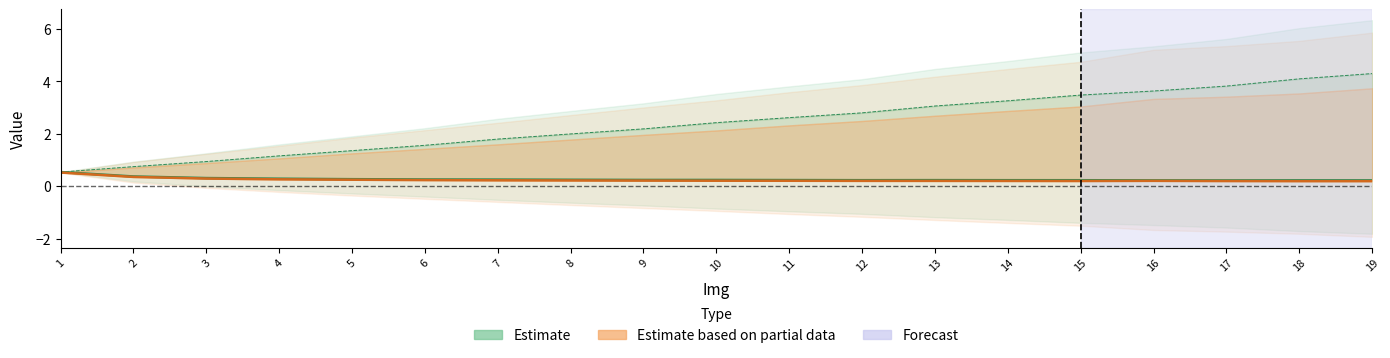

True or false: Time_A has a value of 1.4 at 5.

True